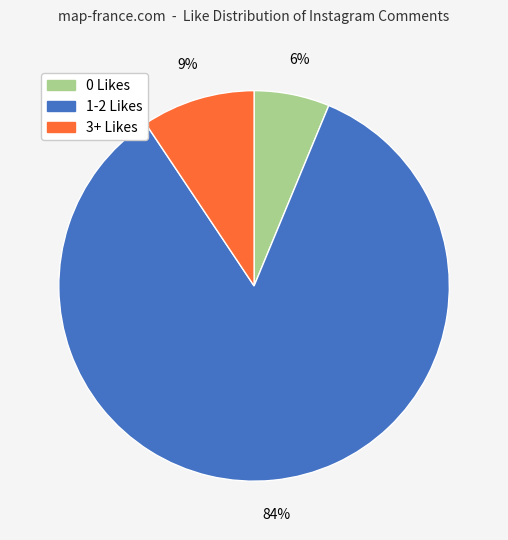

The 1-2 Likes slice represents 78% of the pie. True or false?

False